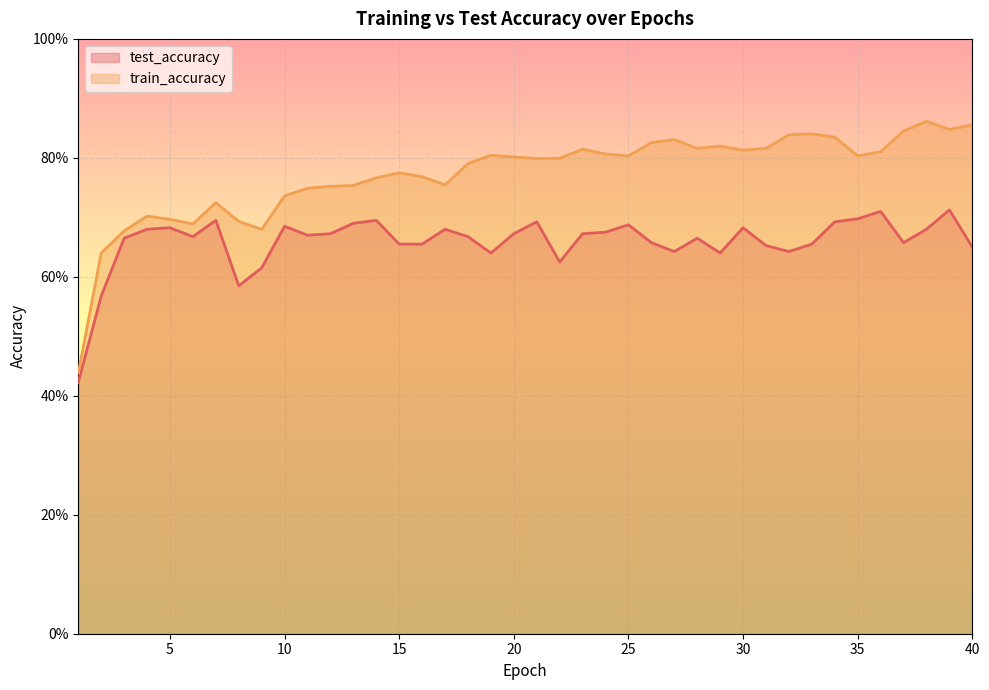

What is the difference between the second highest and second lowest values in the test_accuracy series?

0.1